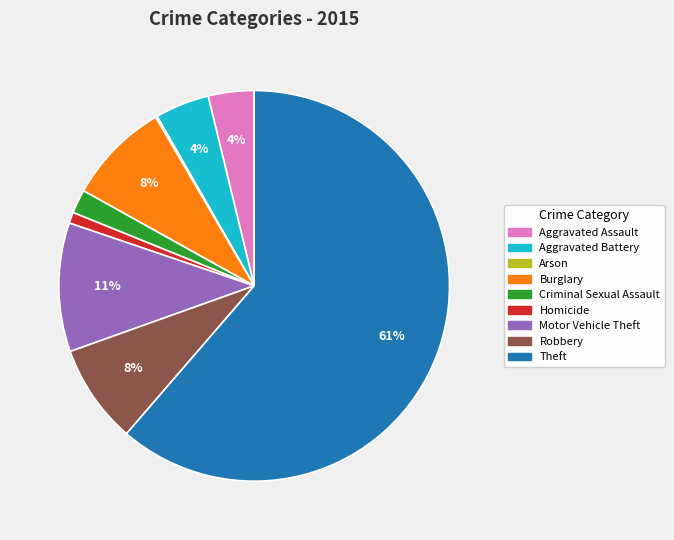

Does Theft account for over 50% of the chart?

Yes